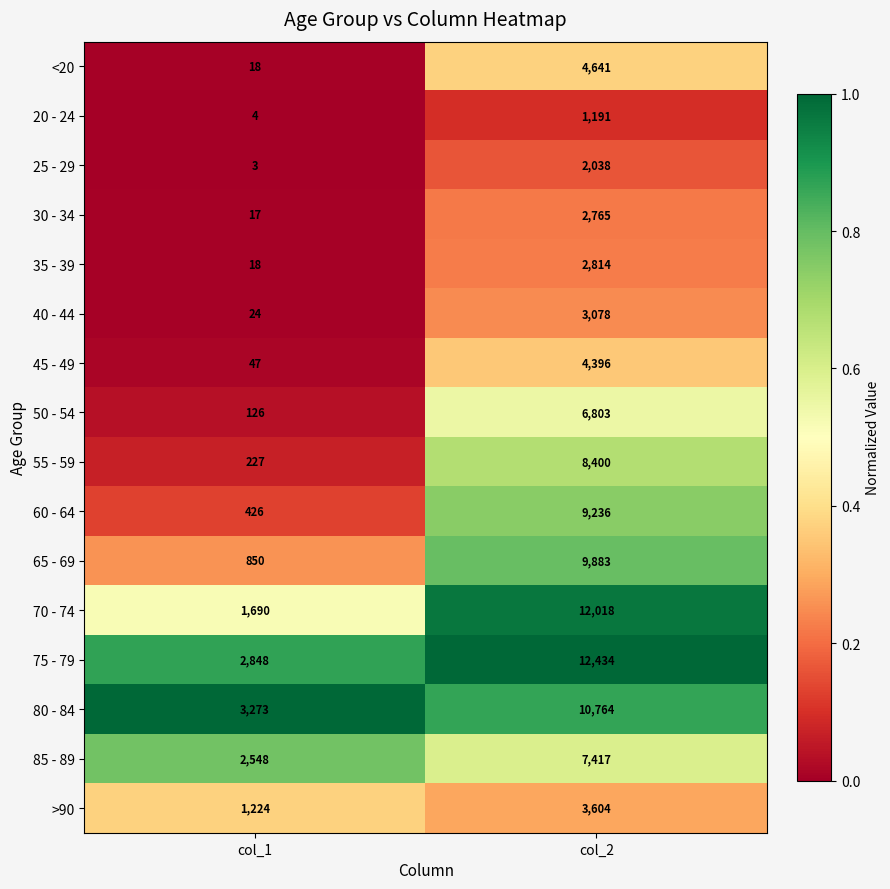

Which label corresponds to the largest value in the chart?

col_2